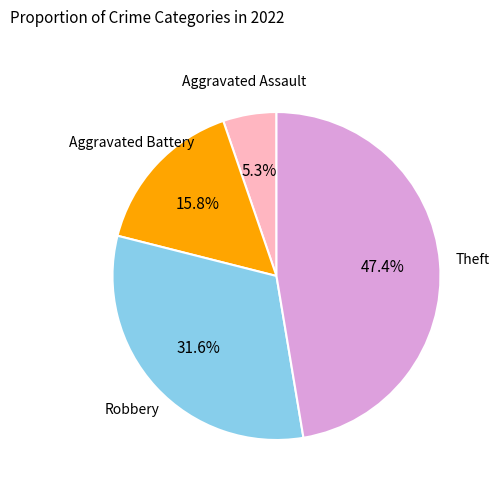

Is there a majority slice in this chart?

No